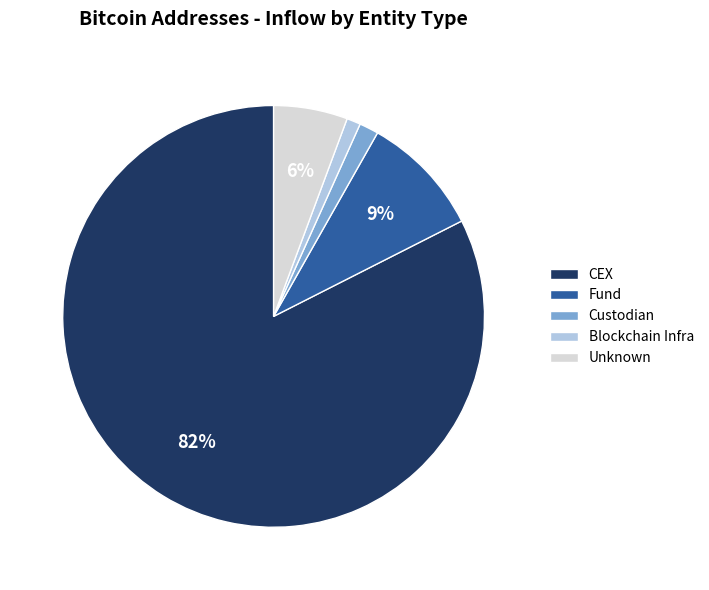

To the nearest percent, what percentage of the pie is Custodian?

1%